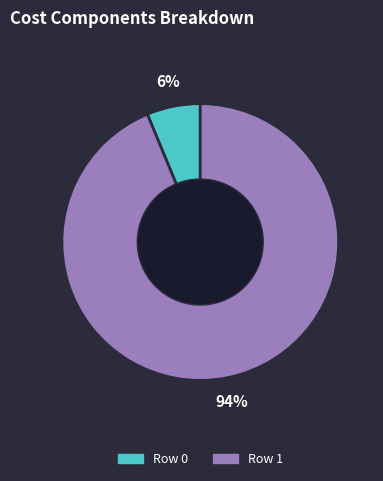

The Row 0 slice represents 15% of the pie. True or false?

False